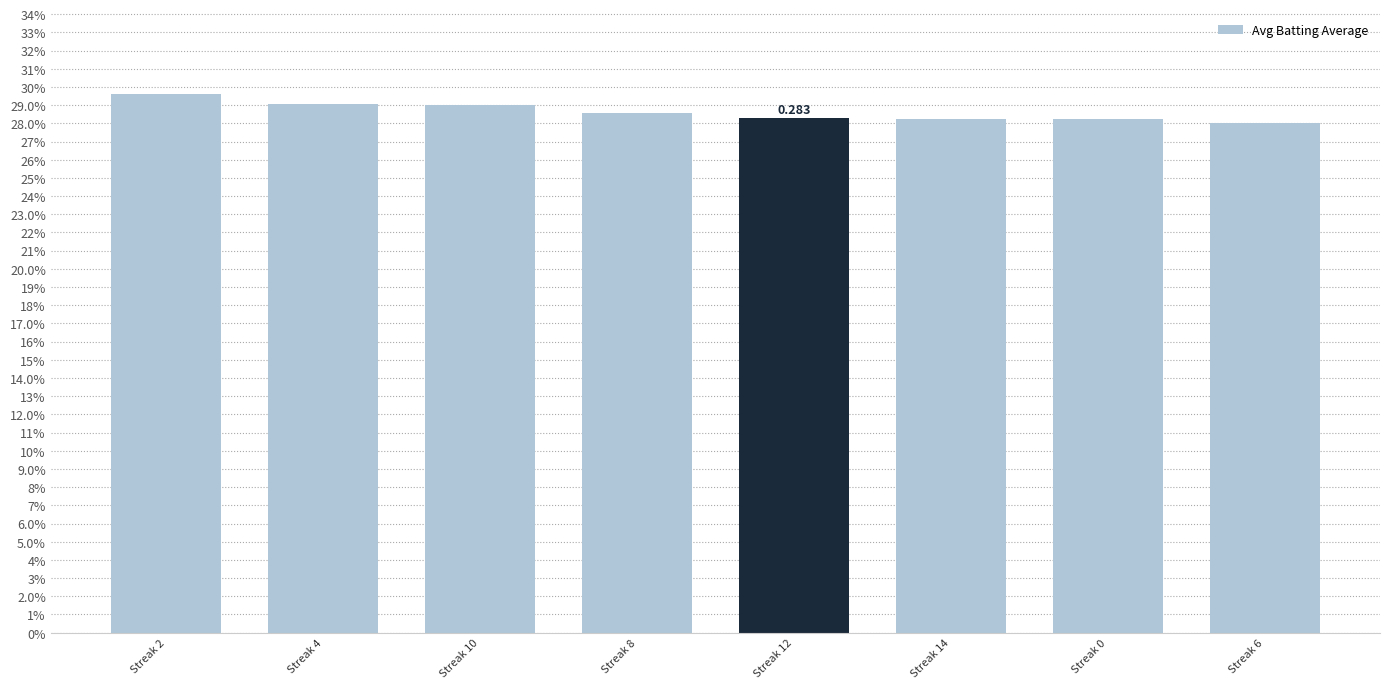

True or false: the data shows 0.3 at Streak 6.

True